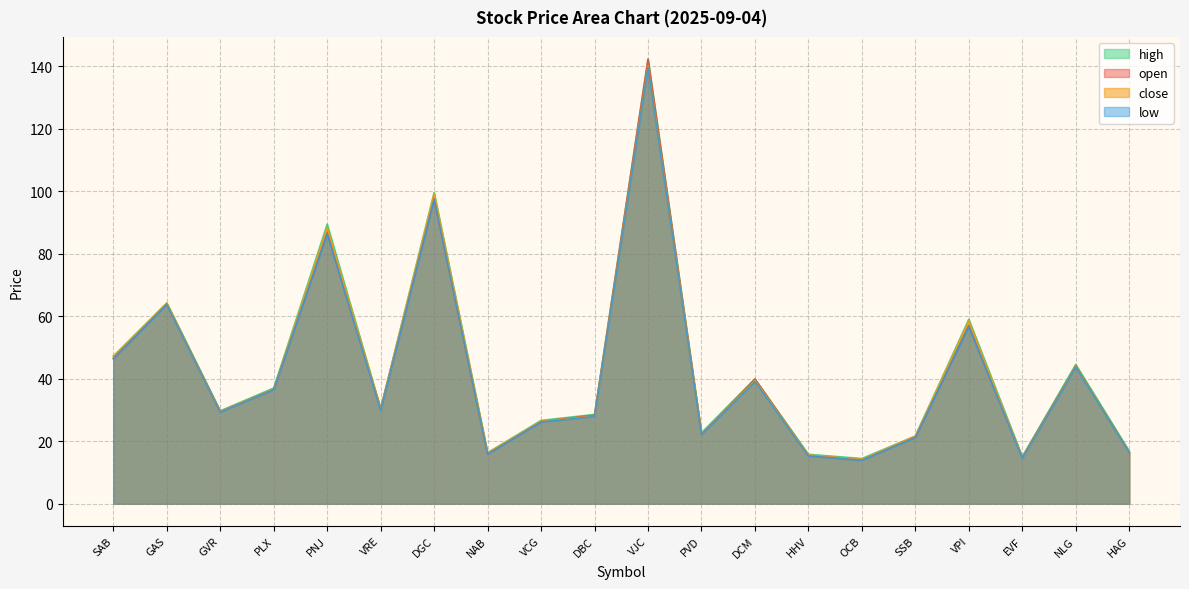

How many data points in high are less than 30?

10